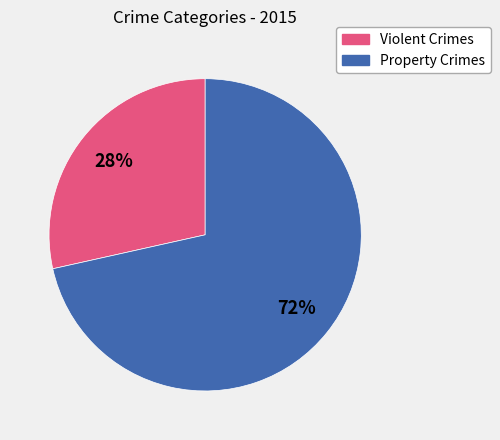

Is there a majority slice in this chart?

Yes